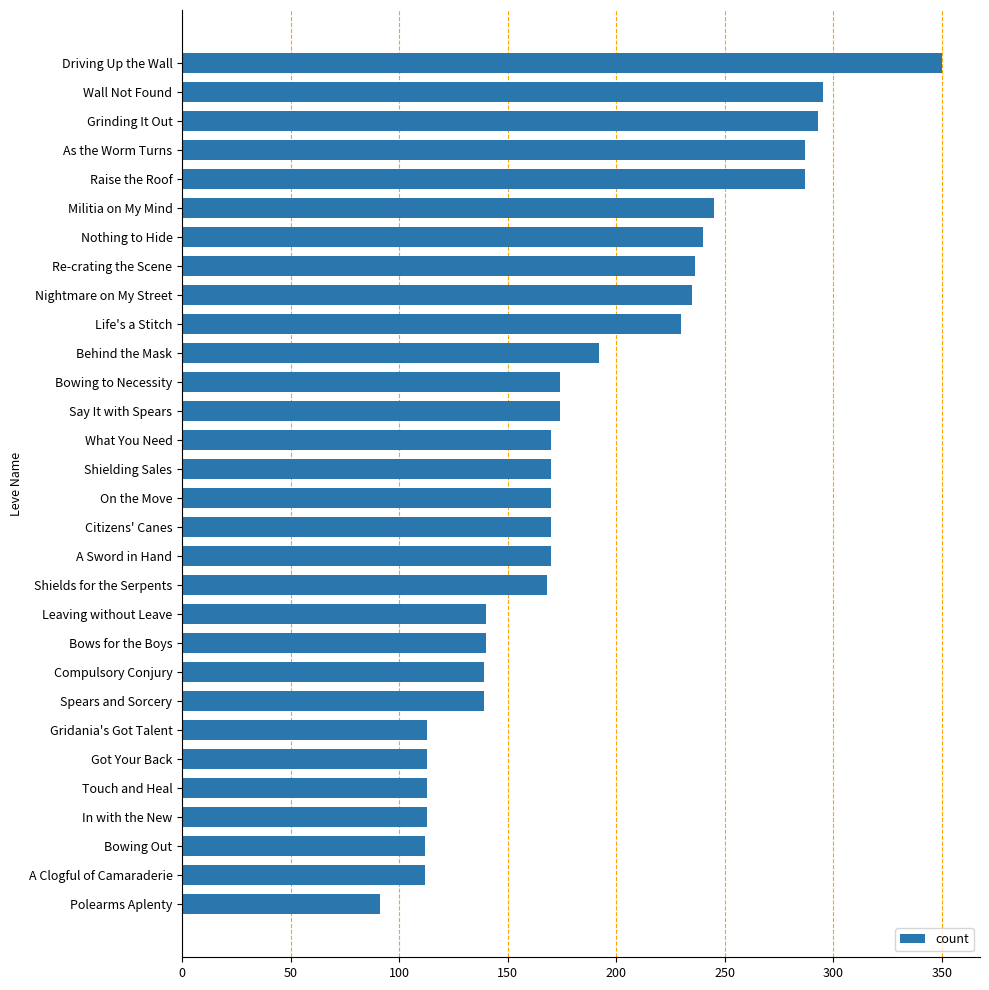

The value at A Clogful of Camaraderie is 112. True or false?

True